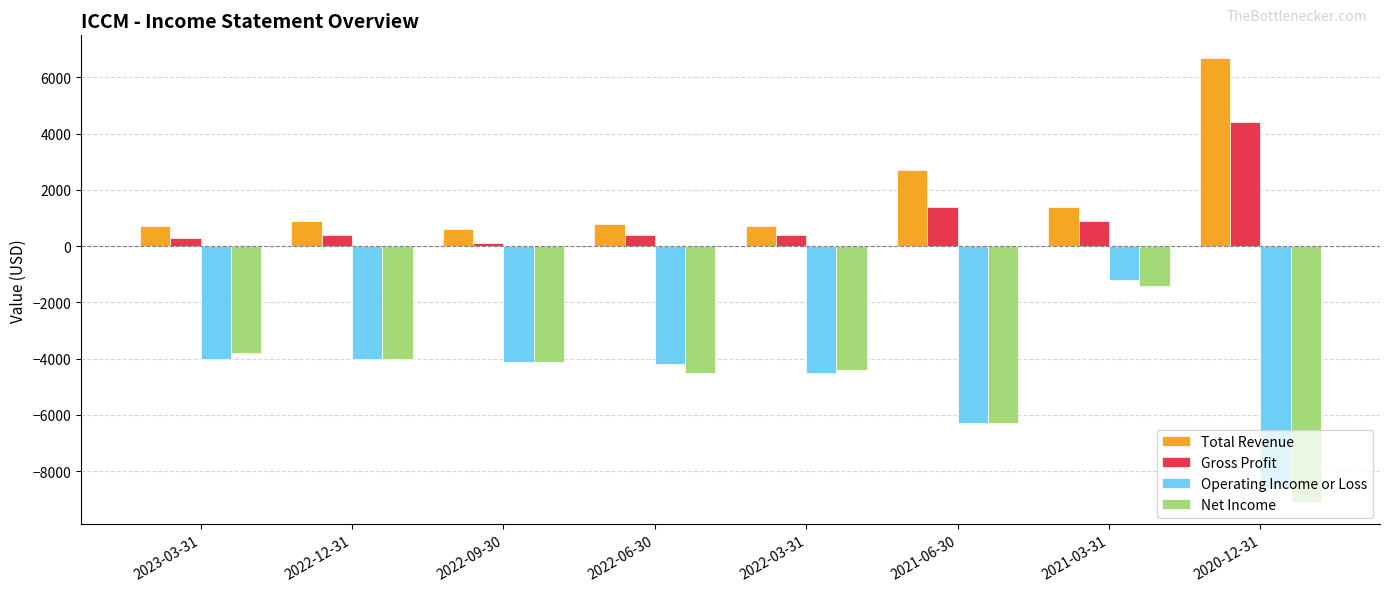

Are the bars horizontal?

No